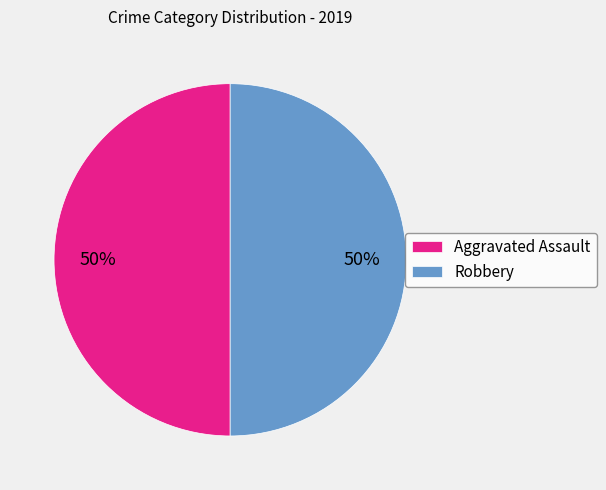

To the nearest percent, what is the average slice percentage?

50%